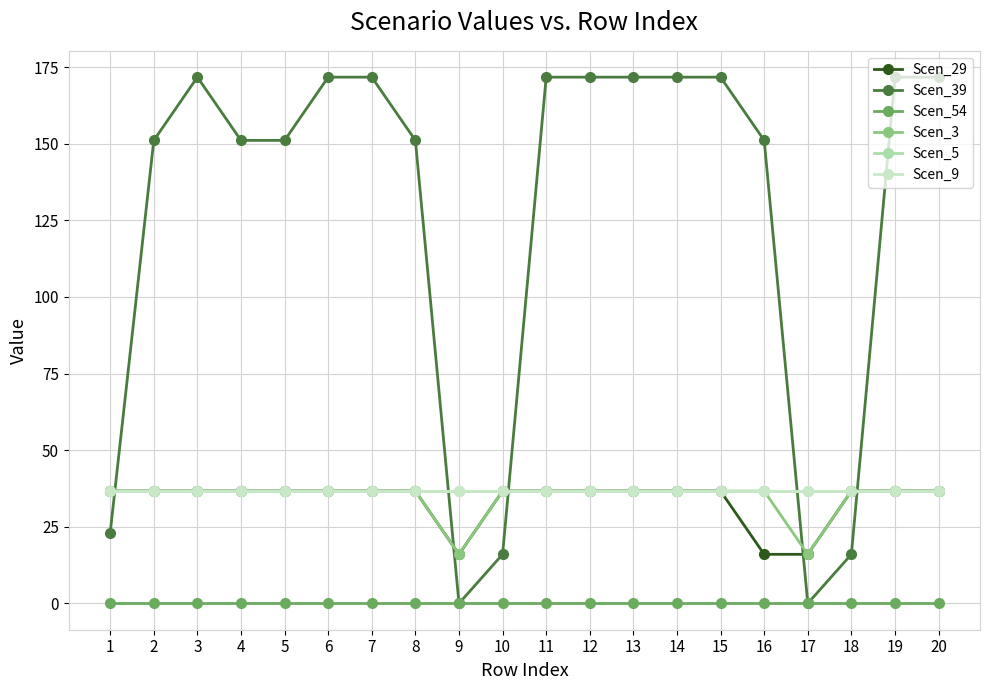

Reading left to right, list all the values displayed in this chart.

Scen_29: 1=36.7	2=36.7	3=36.7	4=36.7	5=36.7	6=36.7	7=36.7	8=36.7	9=16.0	10=36.7	11=36.7	12=36.7	13=36.7	14=36.7	15=36.7	16=16.0	17=16.0	18=36.7	19=36.7	20=36.7
Scen_39: 1=23.1	2=151.1	3=171.7	4=151.1	5=151.1	6=171.7	7=171.7	8=151.1	9=0.0	10=16.0	11=171.7	12=171.7	13=171.7	14=171.7	15=171.7	16=151.1	17=0.0	18=16.0	19=171.7	20=171.7
Scen_54: 1=0.0	2=0.0	3=0.0	4=0.0	5=0.0	6=0.0	7=0.0	8=0.0	9=0.0	10=0.0	11=0.0	12=0.0	13=0.0	14=0.0	15=0.0	16=0.0	17=0.0	18=0.0	19=0.0	20=0.0
Scen_3: 1=36.7	2=36.7	3=36.7	4=36.7	5=36.7	6=36.7	7=36.7	8=36.7	9=16.0	10=36.7	11=36.7	12=36.7	13=36.7	14=36.7	15=36.7	16=36.7	17=16.0	18=36.7	19=36.7	20=36.7
Scen_5: 1=36.7	2=36.7	3=36.7	4=36.7	5=36.7	6=36.7	7=36.7	8=36.7	9=36.7	10=36.7	11=36.7	12=36.7	13=36.7	14=36.7	15=36.7	16=36.7	17=36.7	18=36.7	19=36.7	20=36.7
Scen_9: 1=36.7	2=36.7	3=36.7	4=36.7	5=36.7	6=36.7	7=36.7	8=36.7	9=36.7	10=36.7	11=36.7	12=36.7	13=36.7	14=36.7	15=36.7	16=36.7	17=36.7	18=36.7	19=36.7	20=36.7